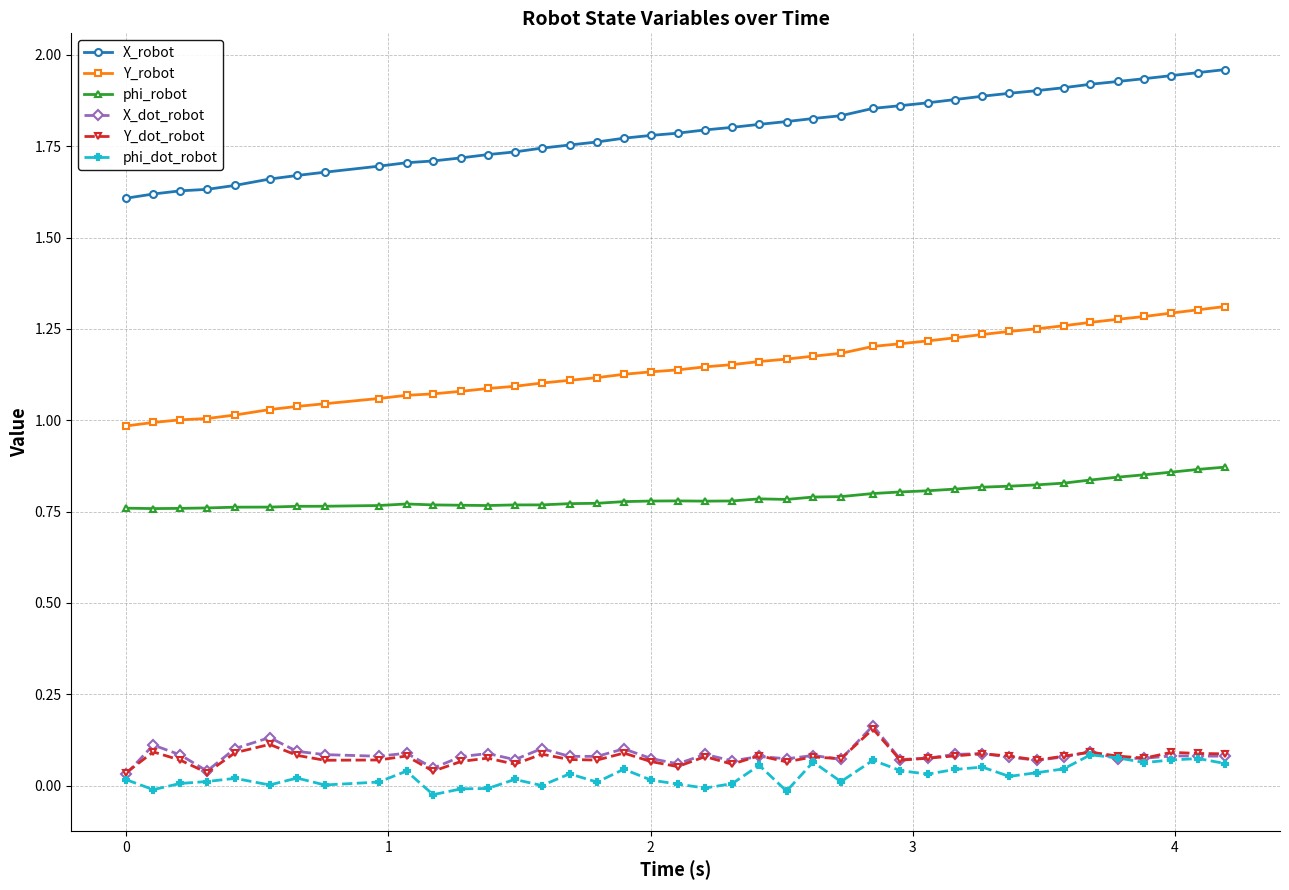

What are all the series names shown in the legend?

X_robot, Y_robot, phi_robot, X_dot_robot, Y_dot_robot, phi_dot_robot